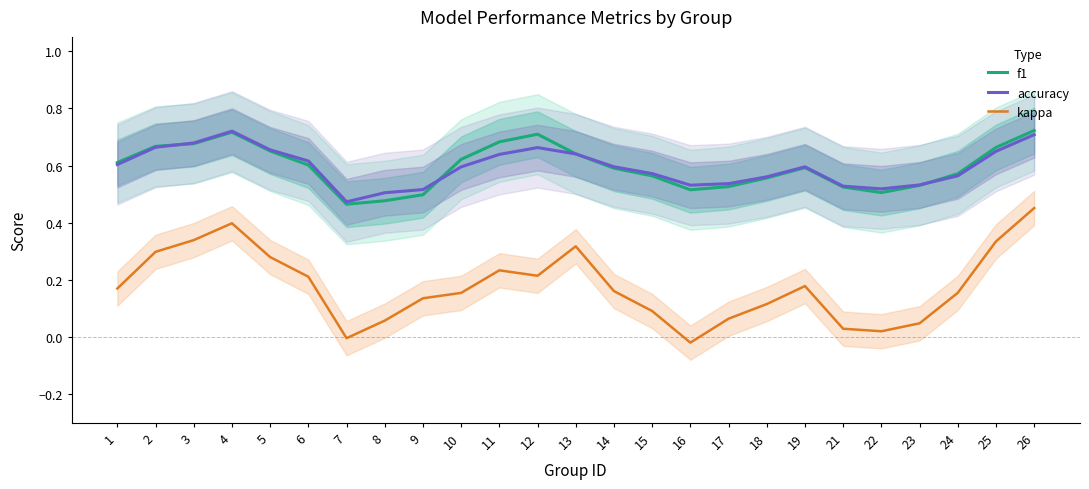

Is this an area chart (filled region under the line)?

No